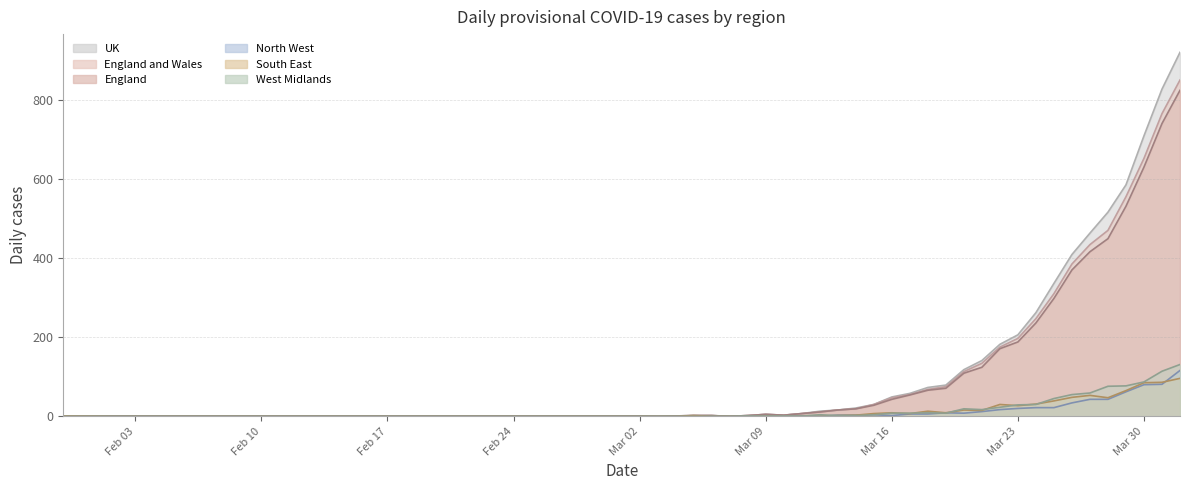

In England and Wales, how many points are lower than both neighbors (excluding endpoints)?

3